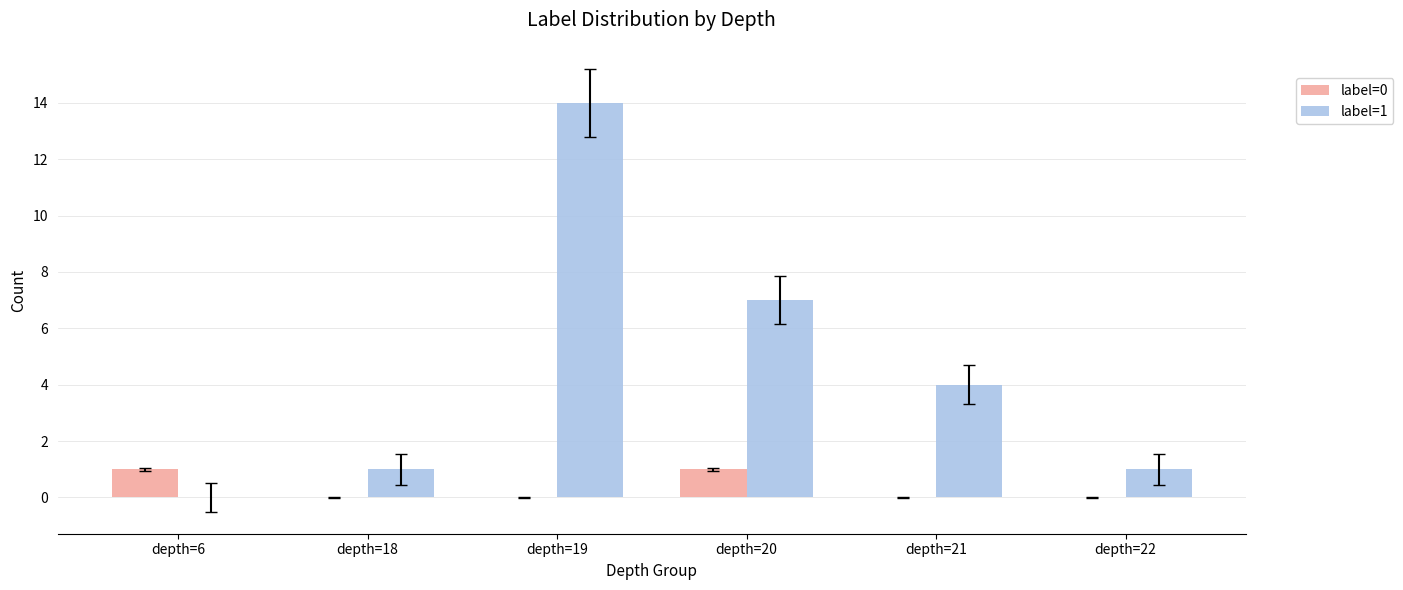

Which series changed the most between depth=21 and depth=22?

label=1